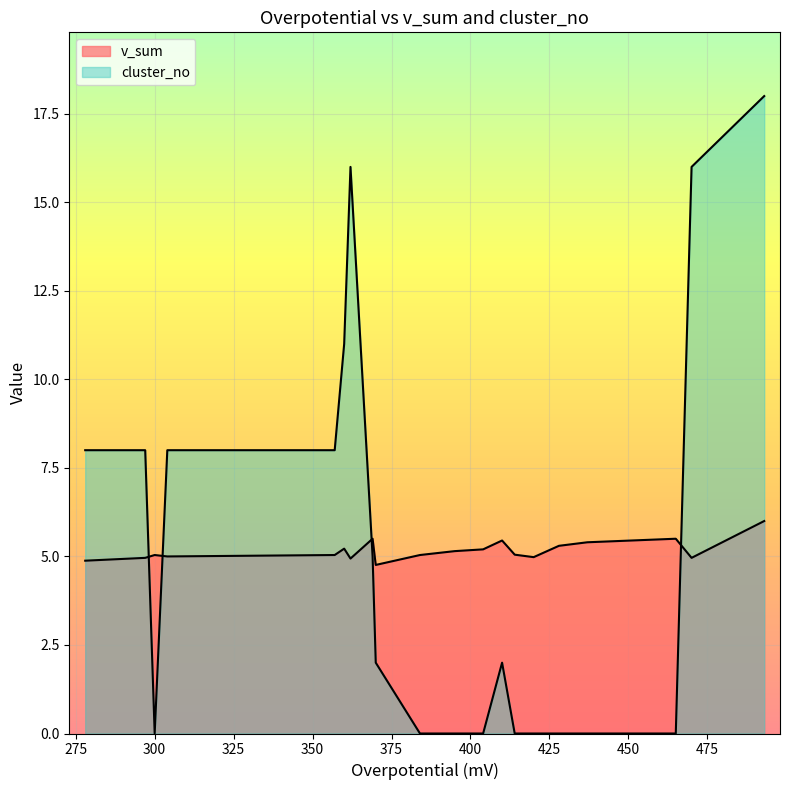

How many values in the v_sum series exceed 5?

13